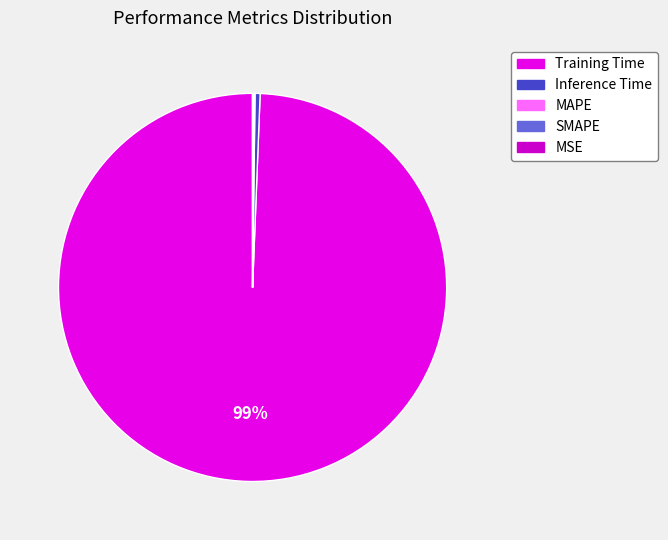

How many slices are in this pie chart?

5